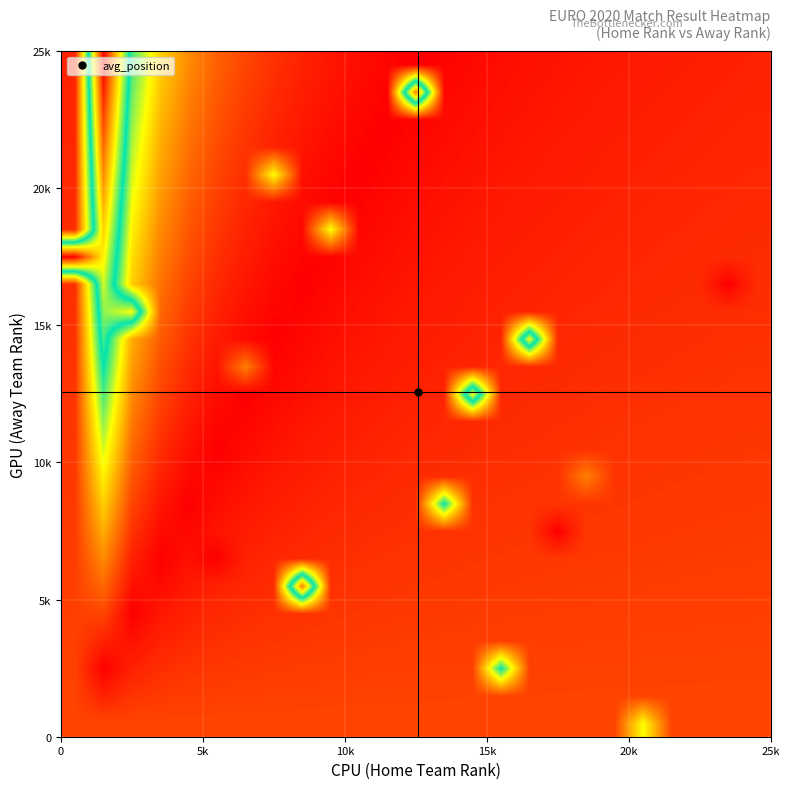

How many data points does each series have?

25